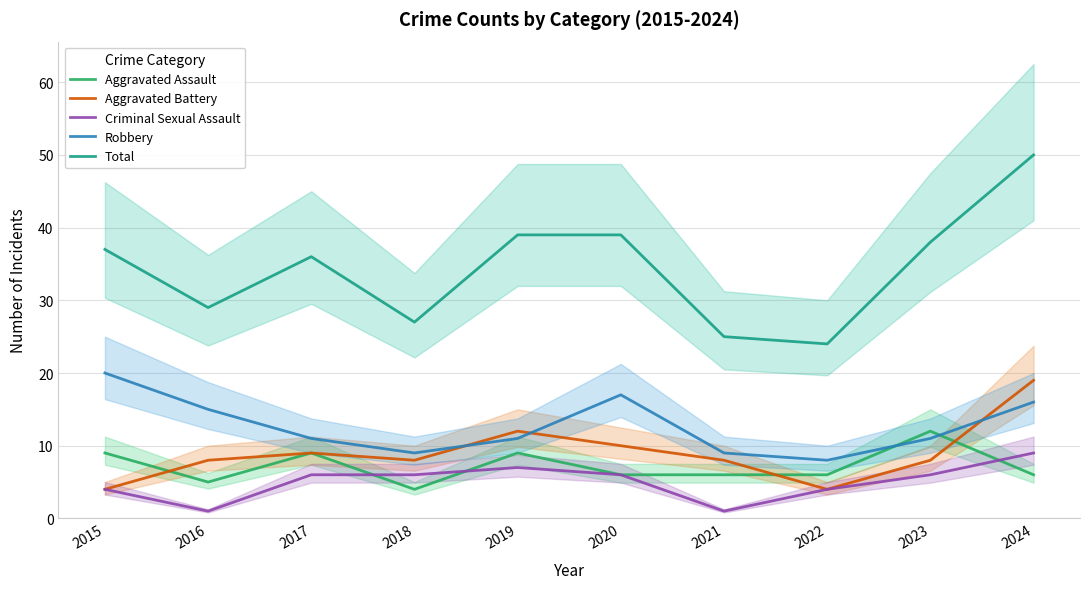

True or false: Aggravated Battery and Aggravated Assault intersect in this chart.

True